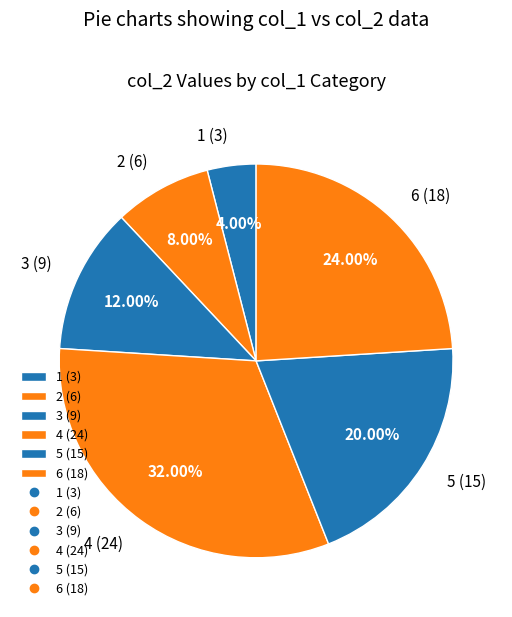

Is there any slice that represents more than half of the pie?

No